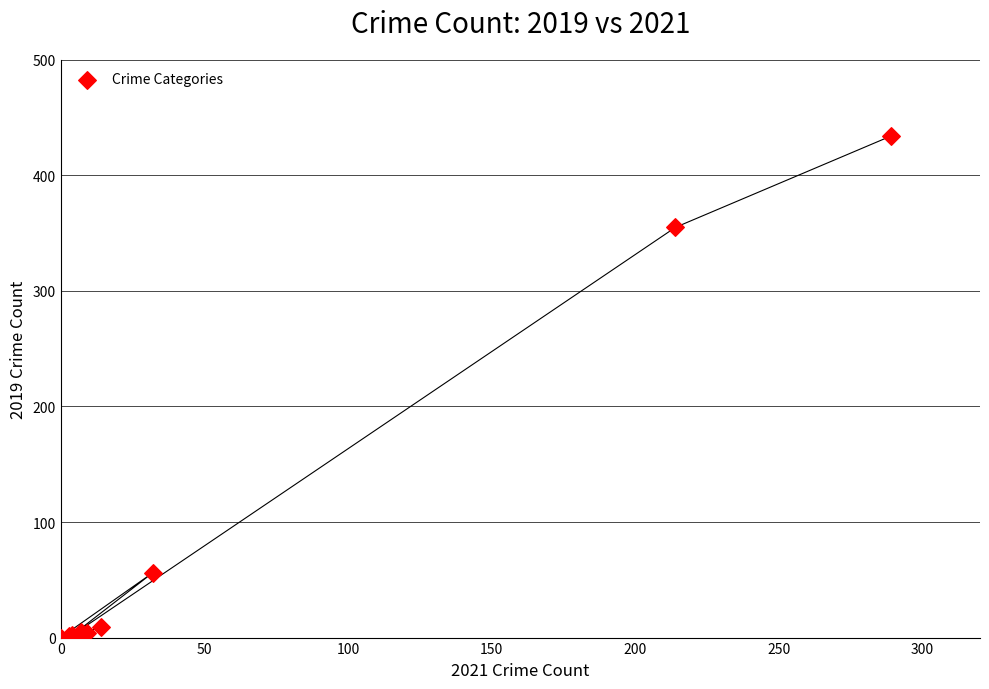

What Y value in the scatter plot is closest to 217?

355